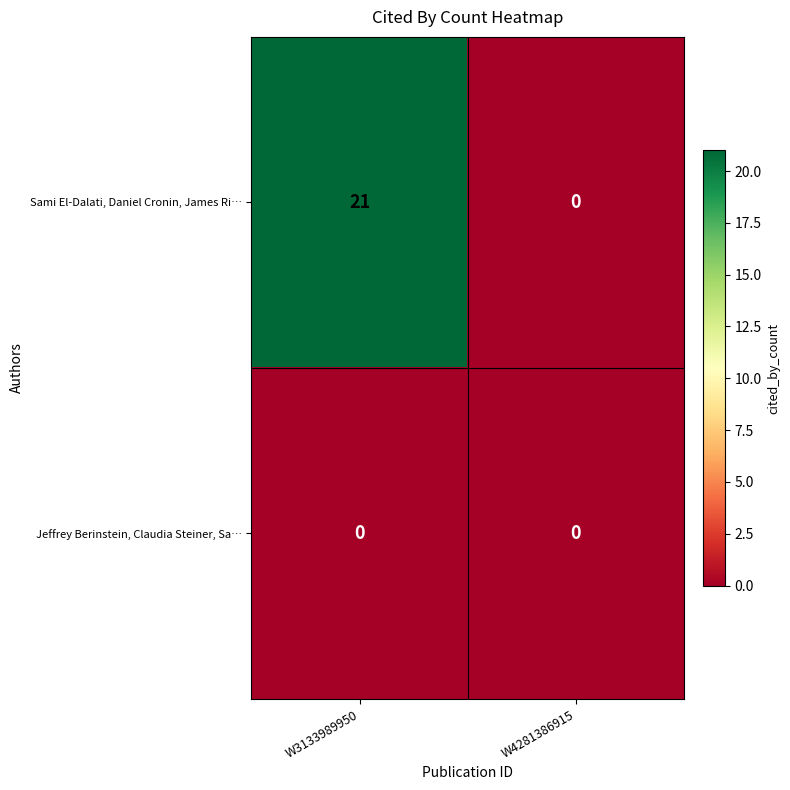

Rank the categories by Sami El-Dalati, Daniel Cronin, James Ri… value from highest to lowest.

W3133989950, W4281386915